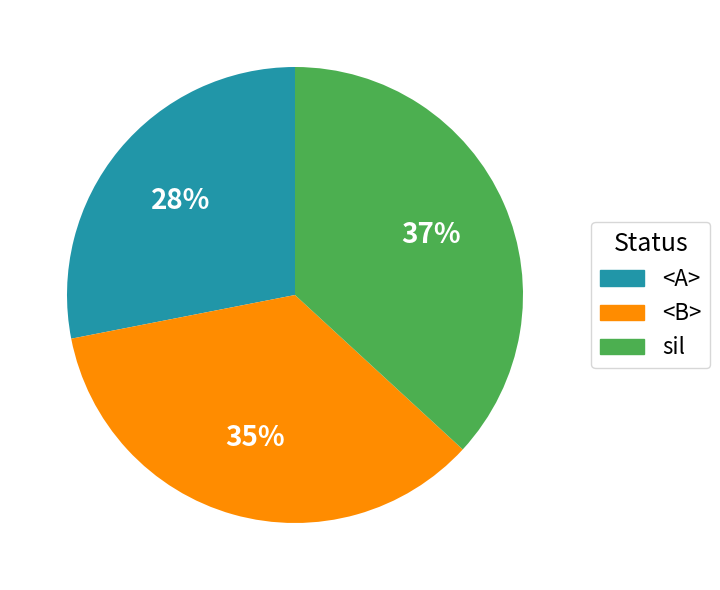

To the nearest percent, what is the difference between the largest and smallest slice percentages?

9%